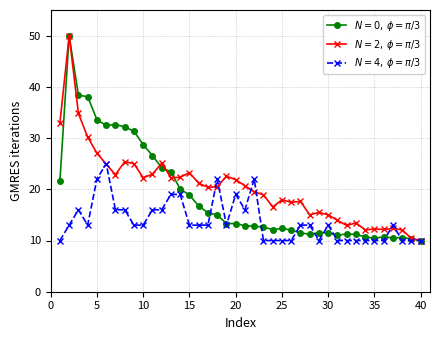

What is the minimum value shown in the chart?

10.0